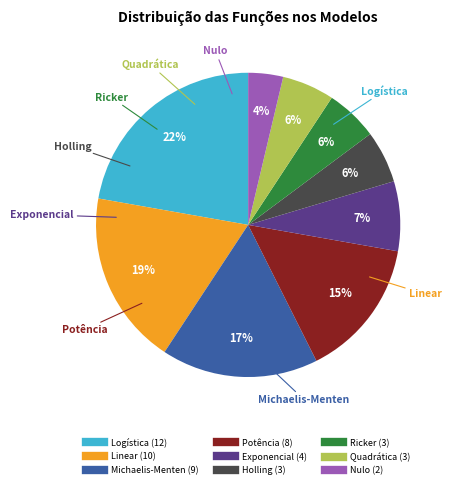

Do Exponencial and Logística together represent more than half of the pie?

No